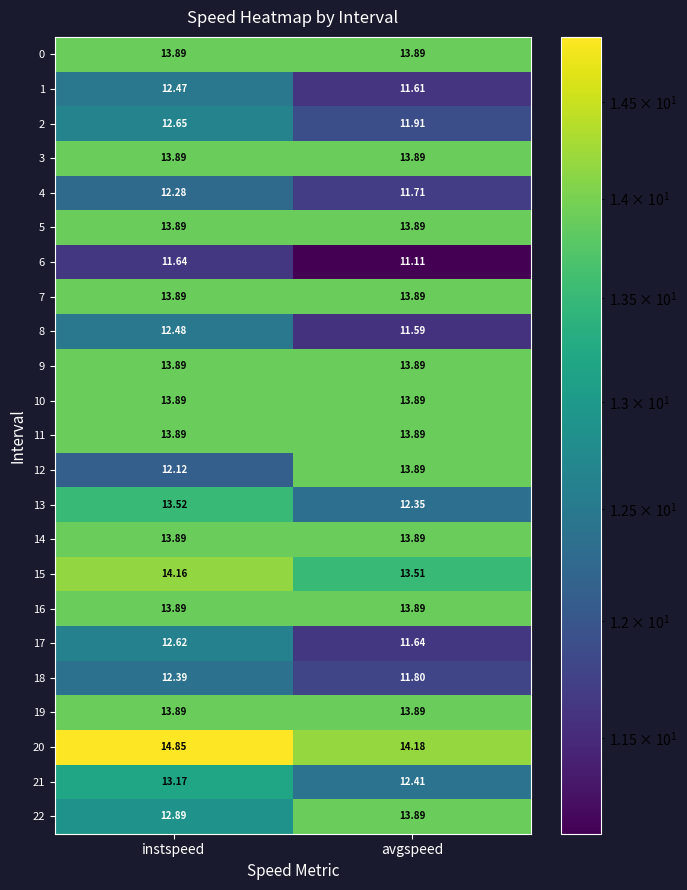

At which label is 13 closest to 12?

avgspeed